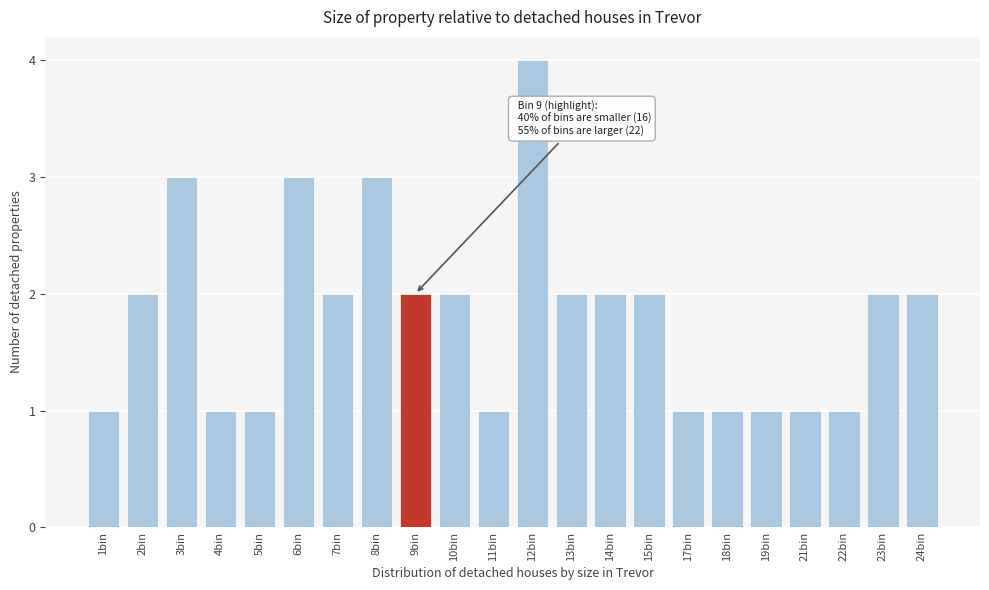

Reading left to right, what are all the values shown in this chart?

1	2	3	1	1	3	2	3	2	2	1	4	2	2	2	1	1	1	1	1	2	2